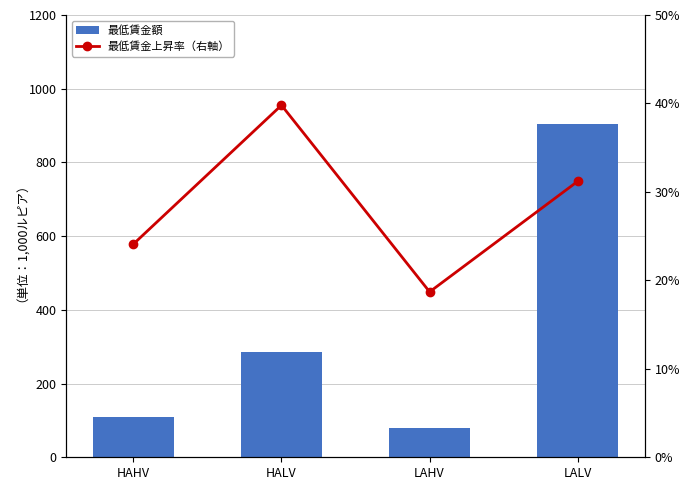

Which series has the largest total across all categories?

最低賃金額